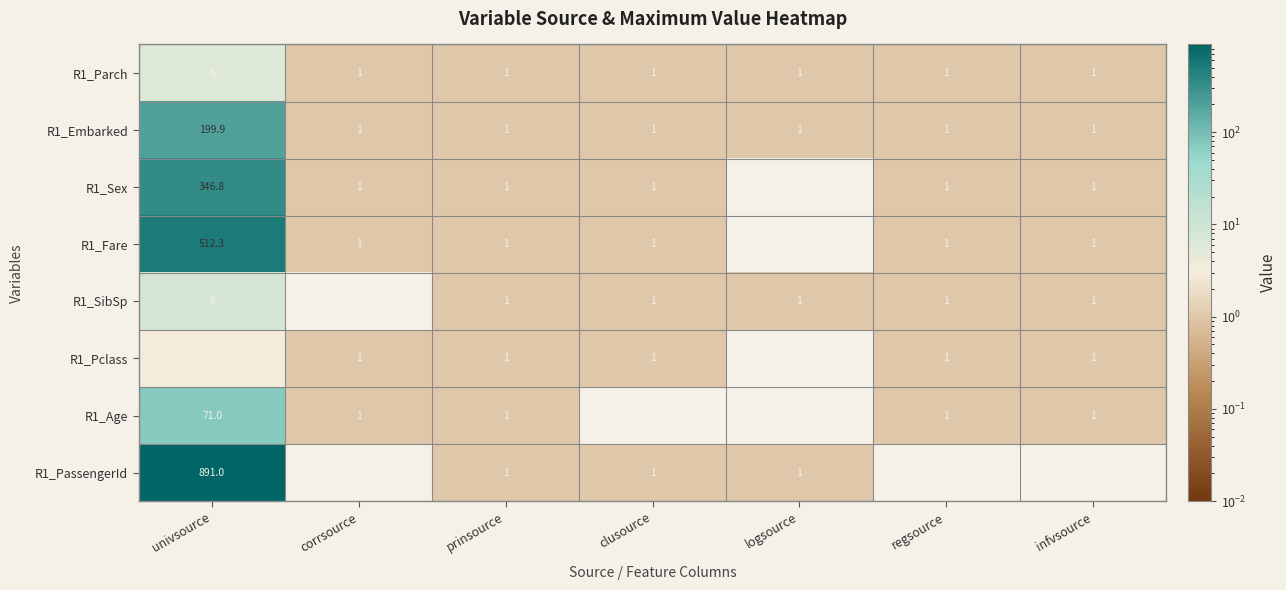

At which label does R1_SibSp first exceed 1?

univsource